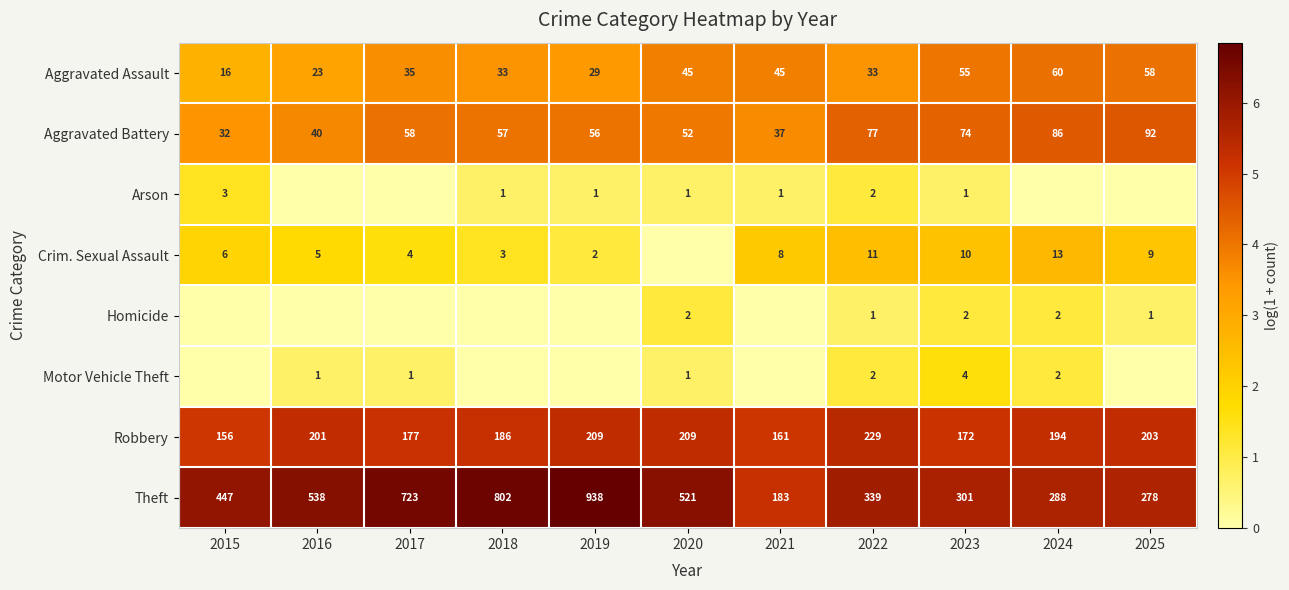

Between 2018 and 2024, which is larger?

2024